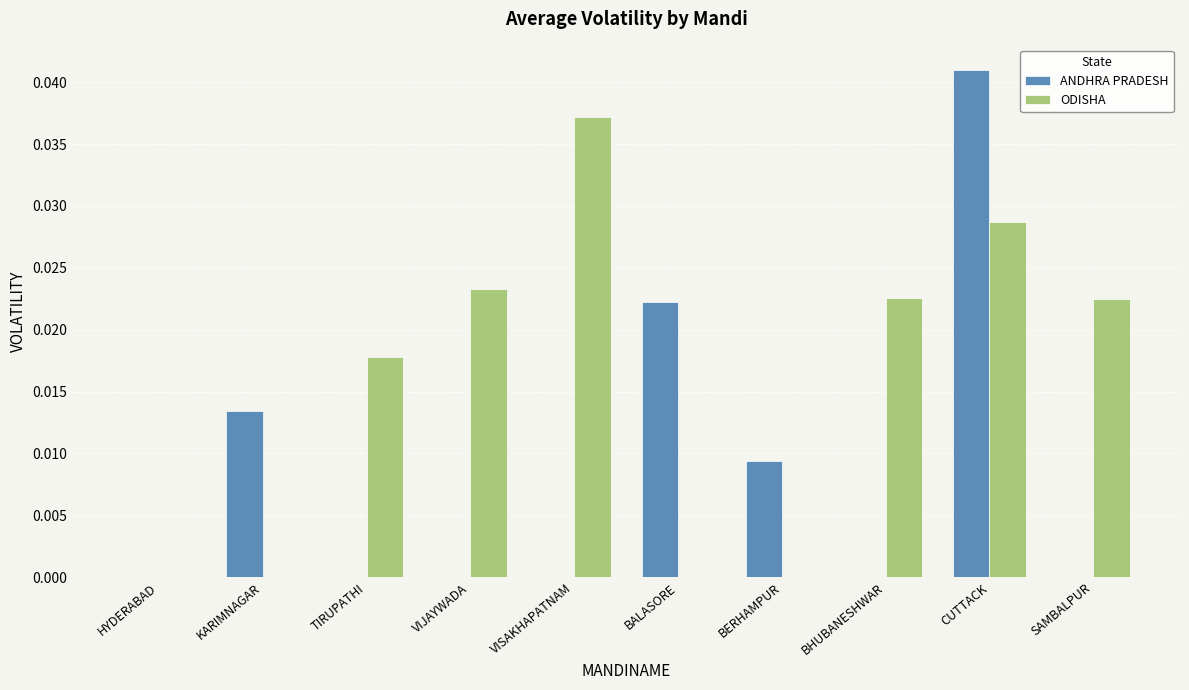

Which series has the largest total across all categories?

ODISHA